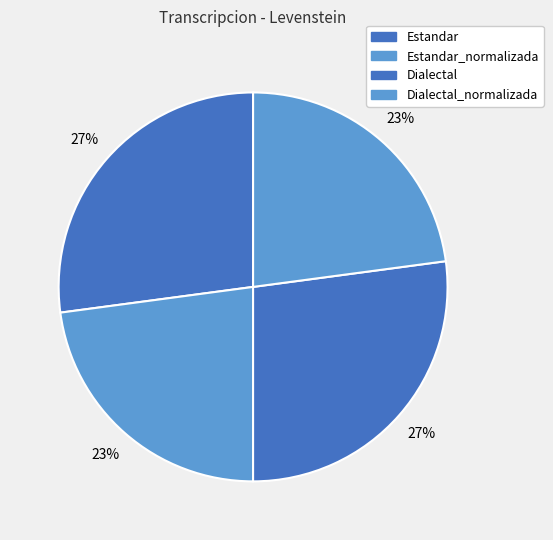

Which category has the smallest portion of the pie?

Estandar_normalizada